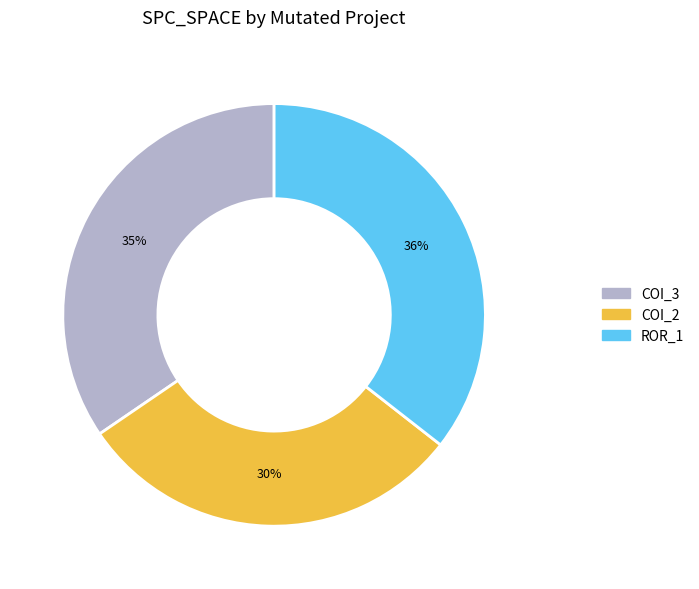

Does any single category account for the majority?

No